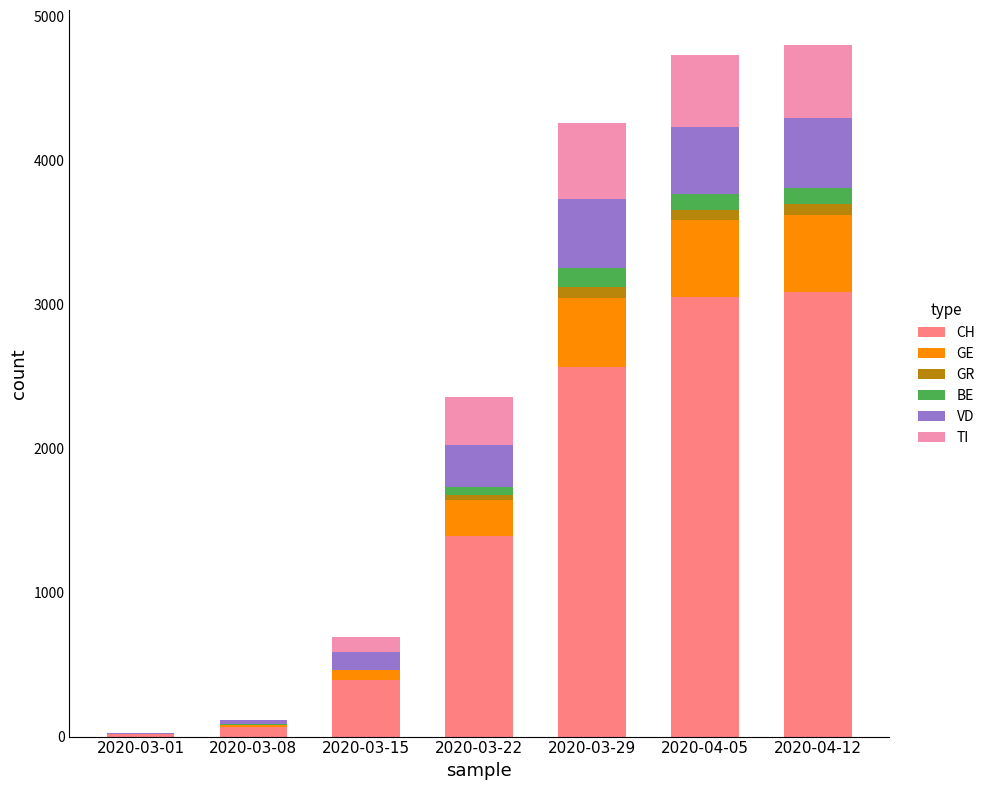

How many data points does each series have?

7